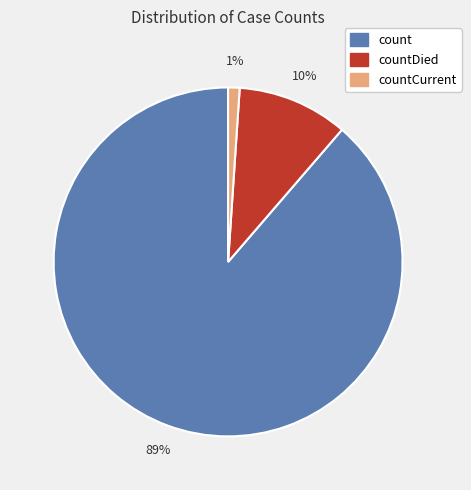

Is there any slice that represents more than half of the pie?

Yes